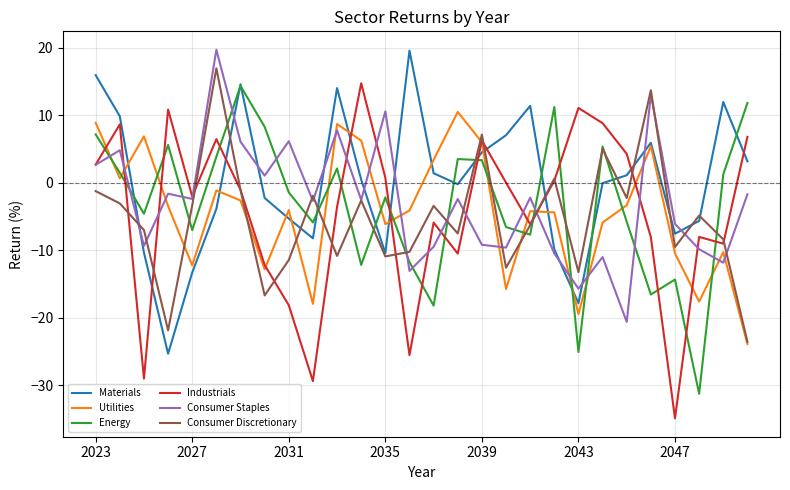

How many times do Consumer Staples and Utilities cross each other?

13